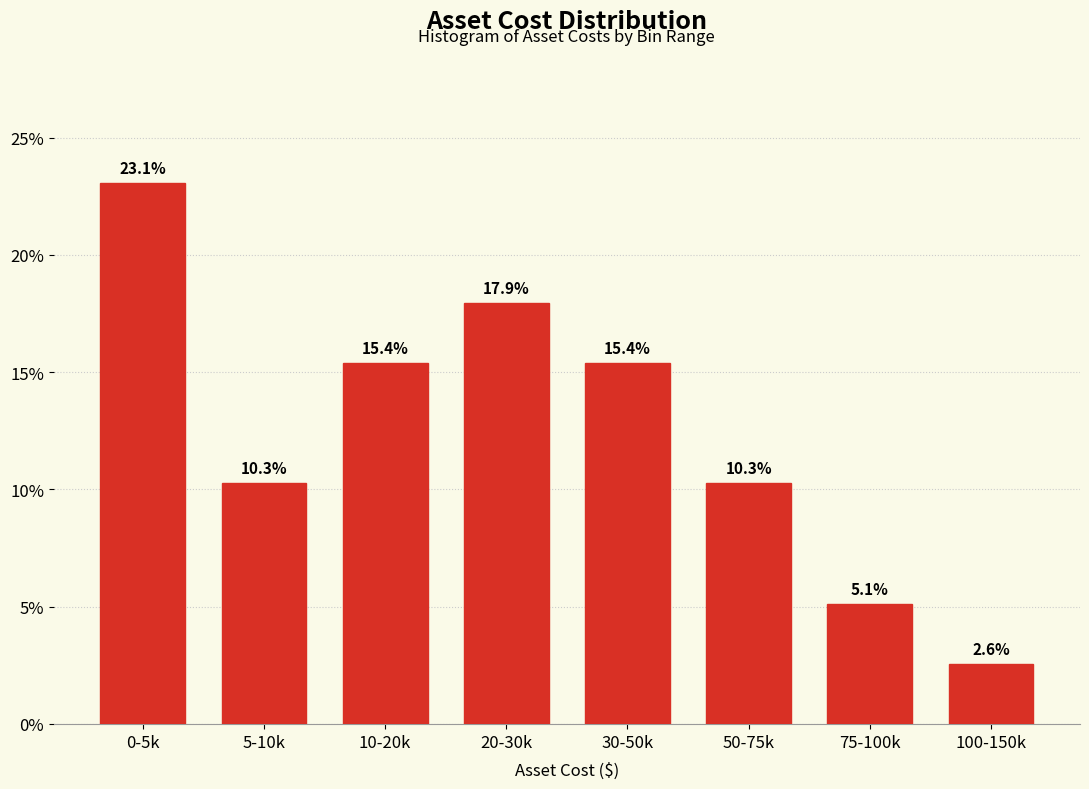

Reading left to right, list all the values displayed in this chart.

0-5k=23.1	5-10k=10.3	10-20k=15.4	20-30k=17.9	30-50k=15.4	50-75k=10.3	75-100k=5.1	100-150k=2.6